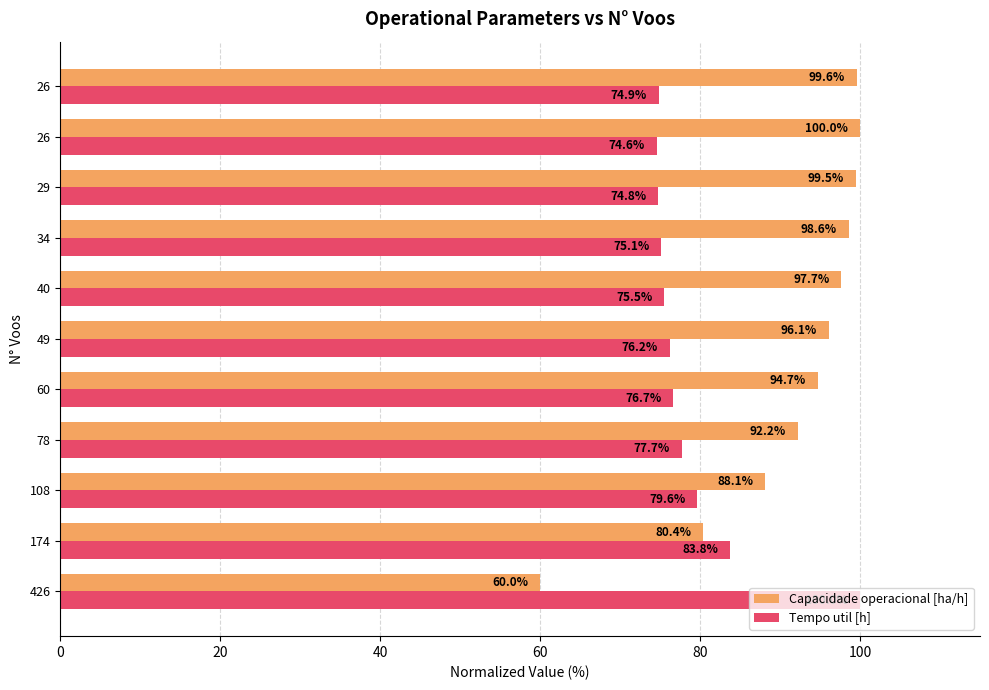

Rank the series by their maximum value, from lowest to highest.

Capacidade operacional [ha/h], Tempo util [h]